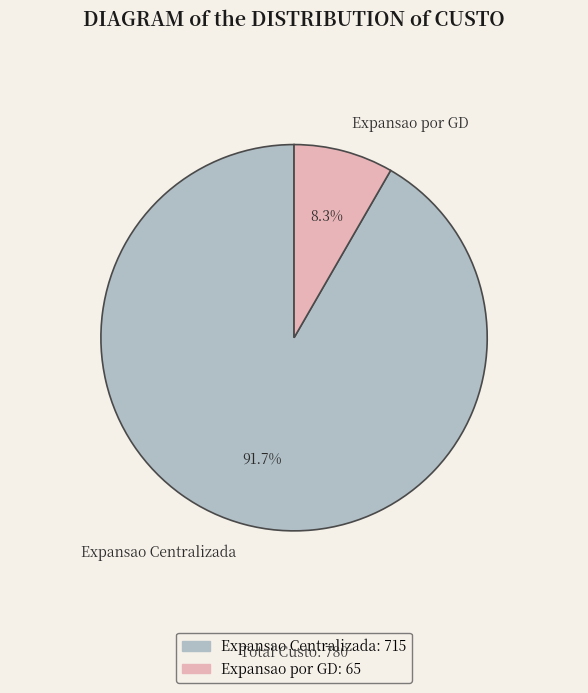

To the nearest percent, what percentage of the pie is Expansao Centralizada?

92%